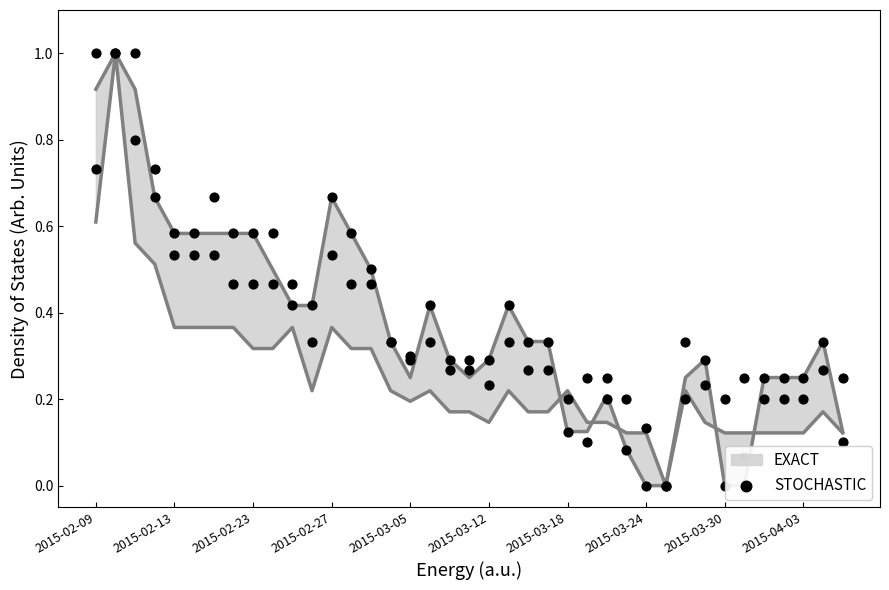

What is the change in value from 2015-02-13 to 2015-03-18?

-0.3